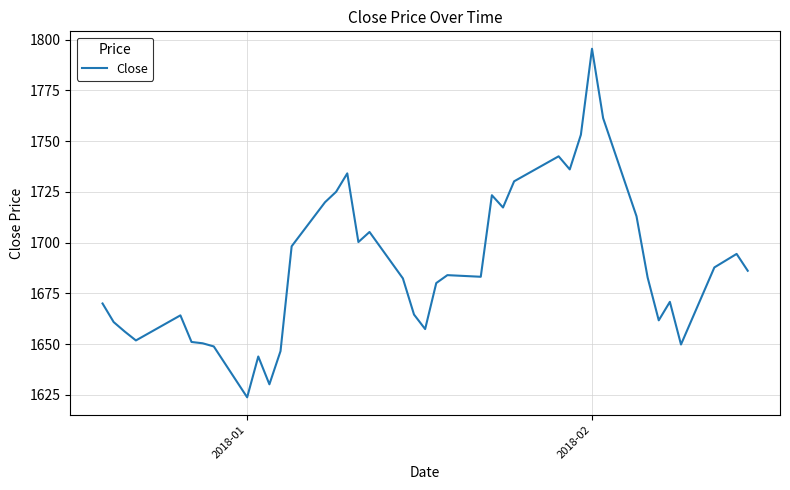

What is the smallest value displayed?

1623.8